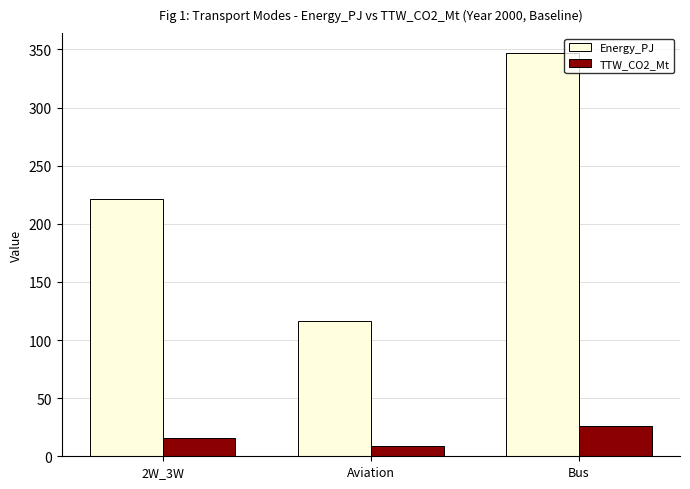

What is the greatest value displayed?

346.6